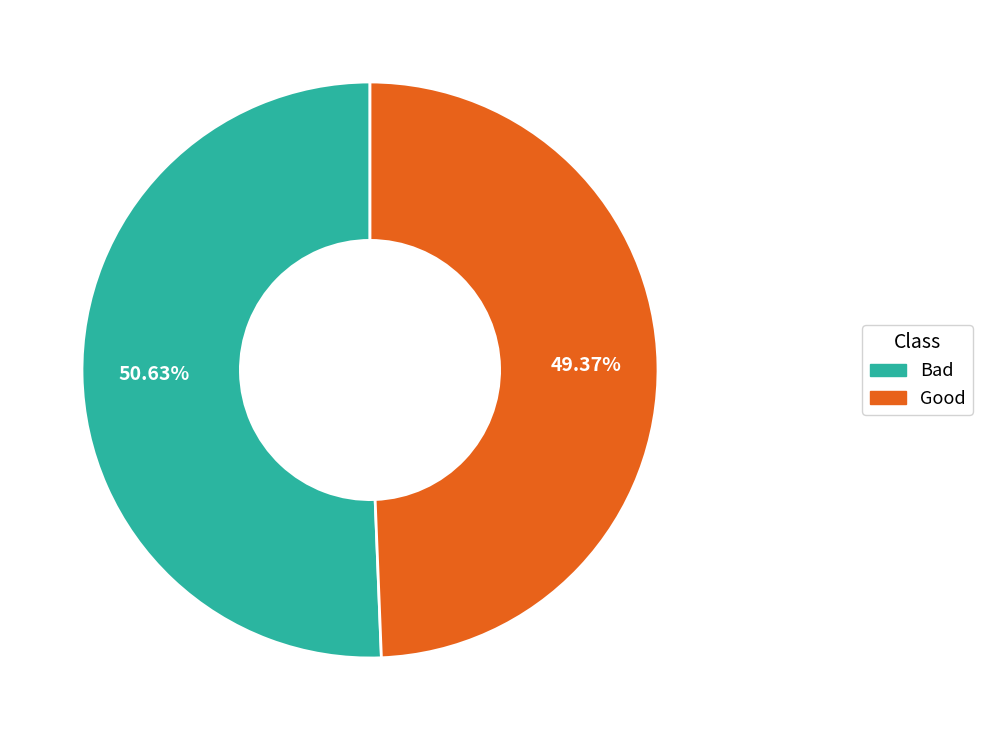

True or false: Bad accounts for 58% of the total.

False